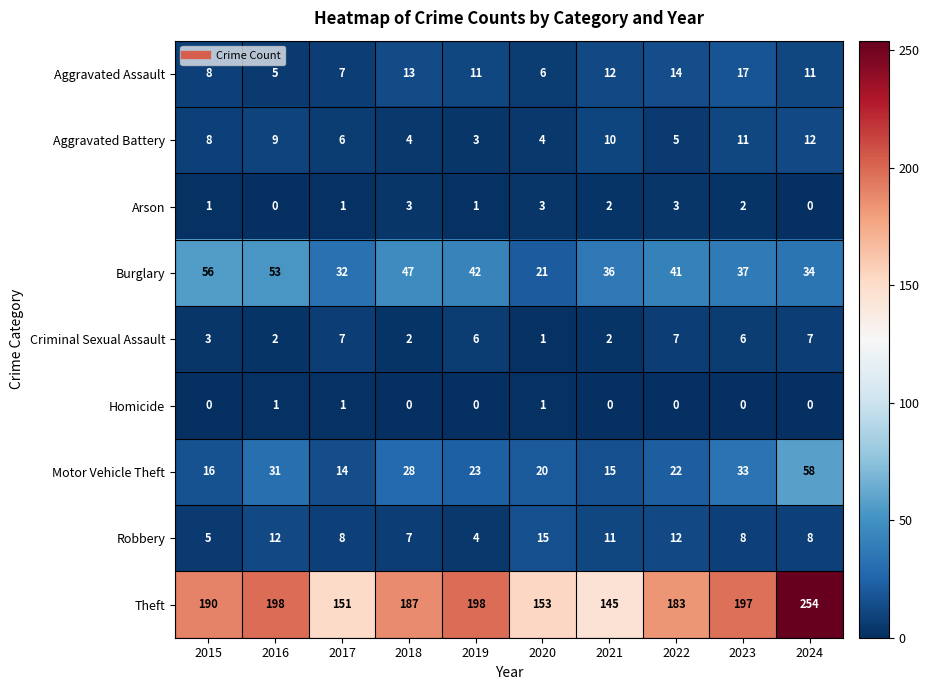

What is the spread (max minus min) of values at 2015?

190